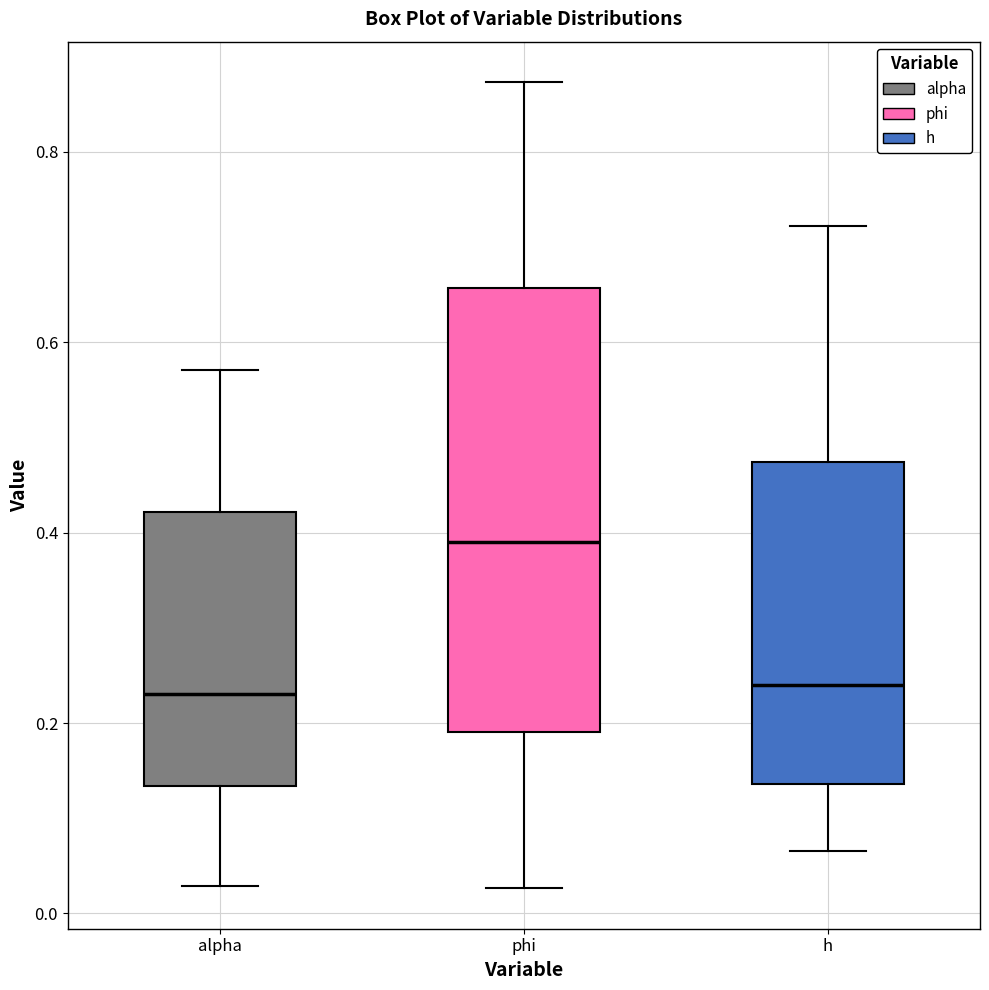

Reading left to right, transcribe this box plot: for each box, give where its median line is, the range the box spans, and where its two whiskers end, as read against the y-axis. The values are not printed on the chart, so give them approximately, as read against the axis.

alpha: median 0.24, box 0.14 to 0.42, whiskers 0.02 to 0.58
phi: median 0.38, box 0.20 to 0.66, whiskers 0.02 to 0.88
h: median 0.24, box 0.14 to 0.48, whiskers 0.06 to 0.72